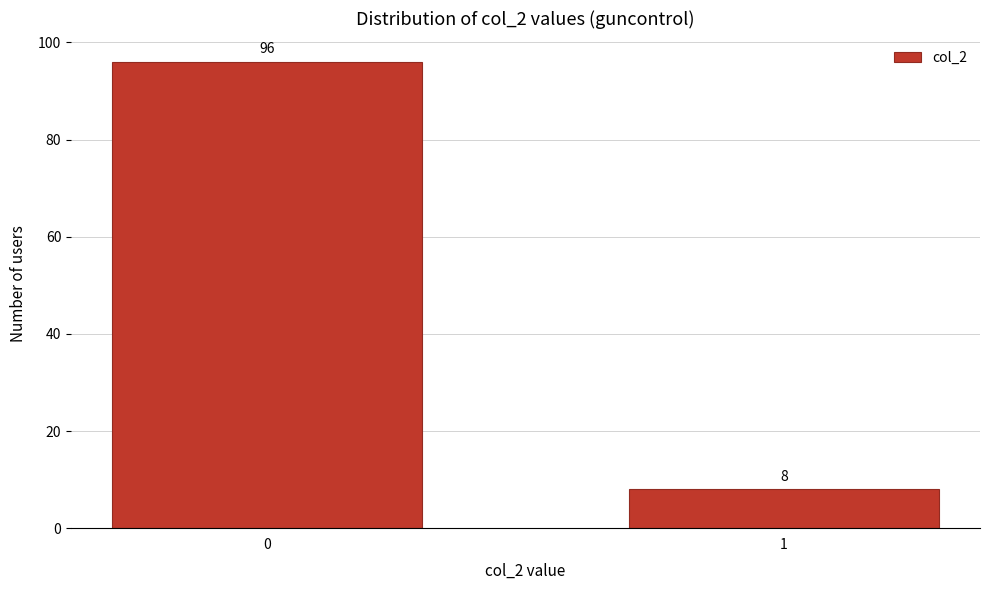

Reading left to right, list all the values displayed in this chart.

96	8